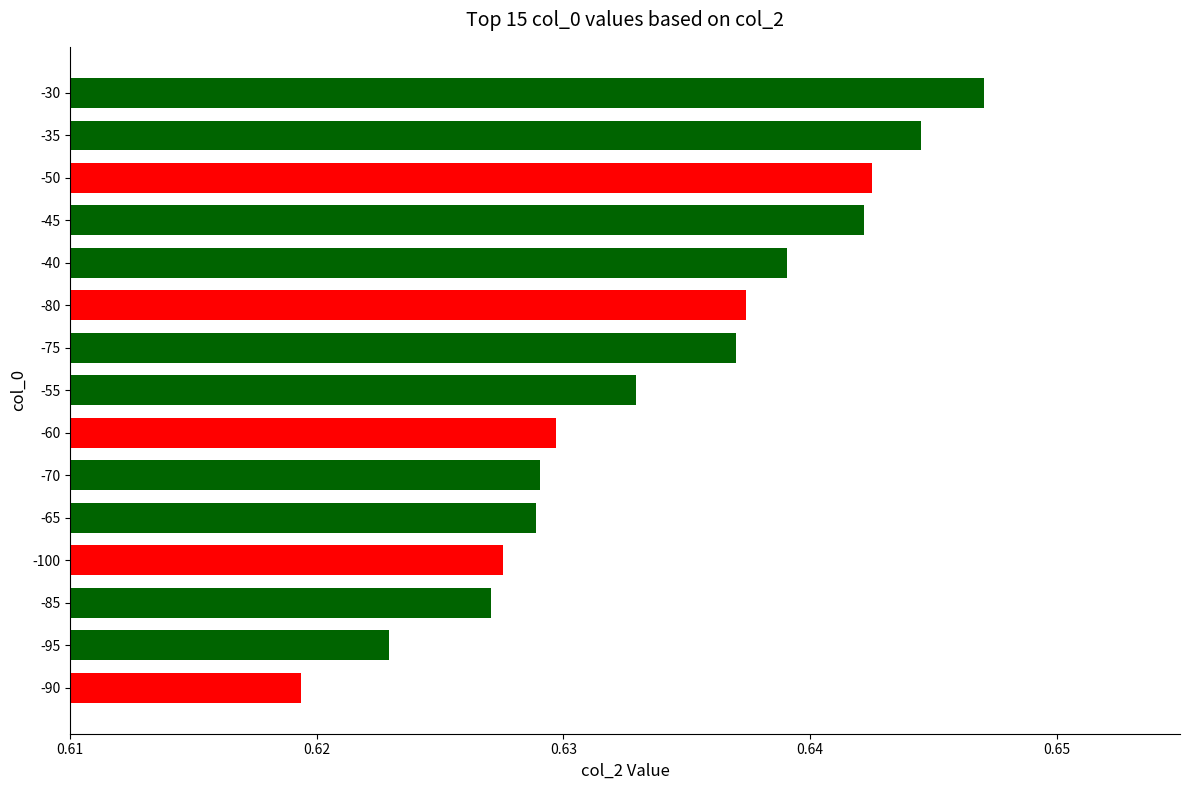

Which has a higher value, -70 or -80?

-80